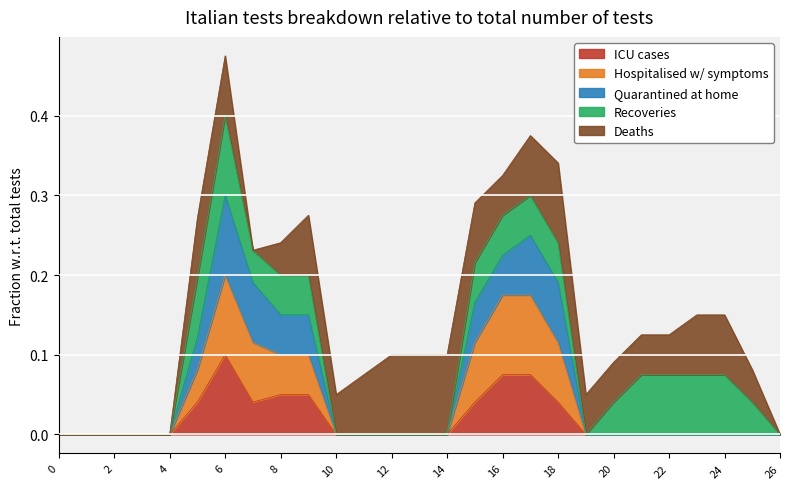

True or false: ICU cases has a value of 0.1 at 18.

False